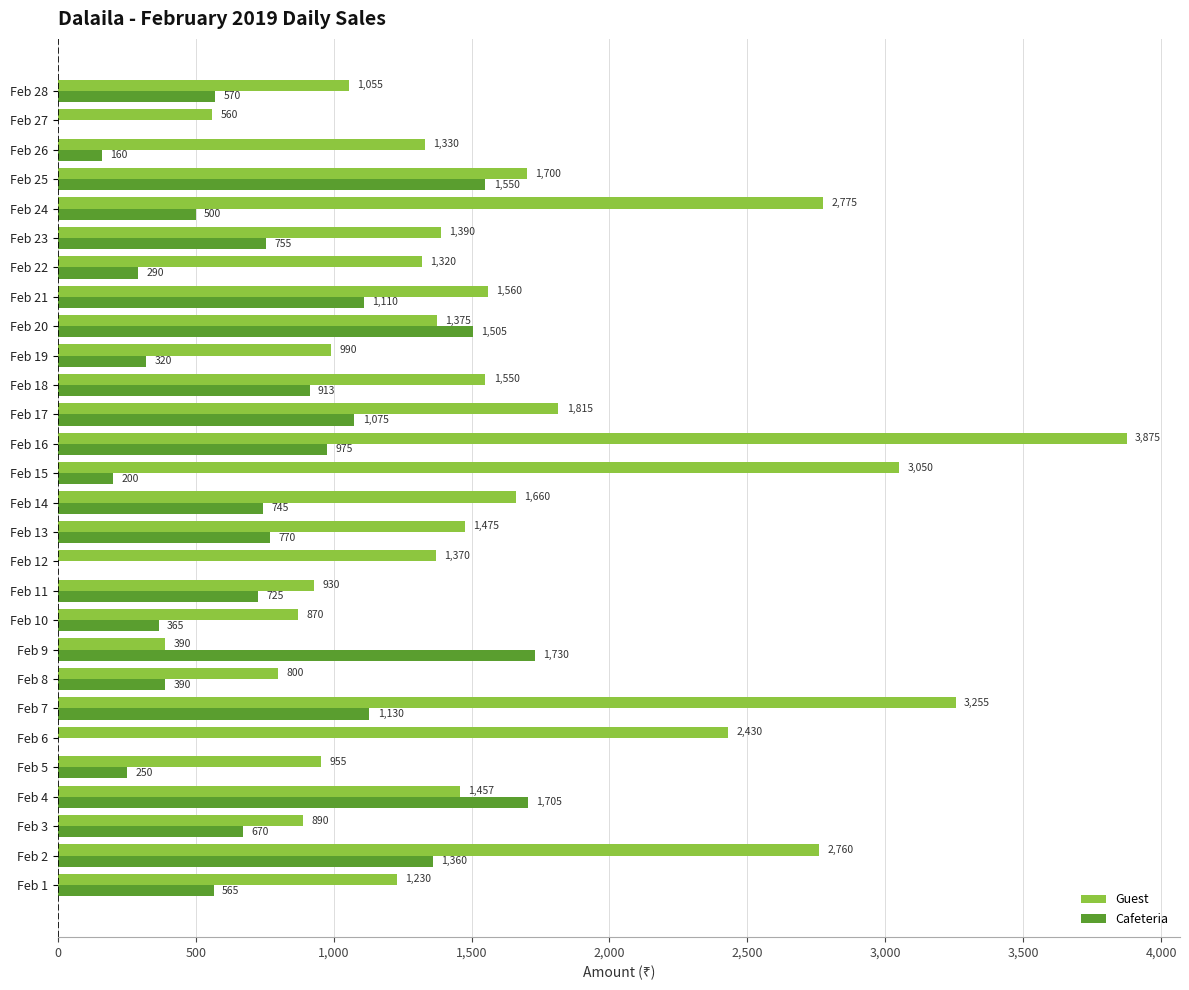

At which label is Cafeteria closest to 865?

Feb 18